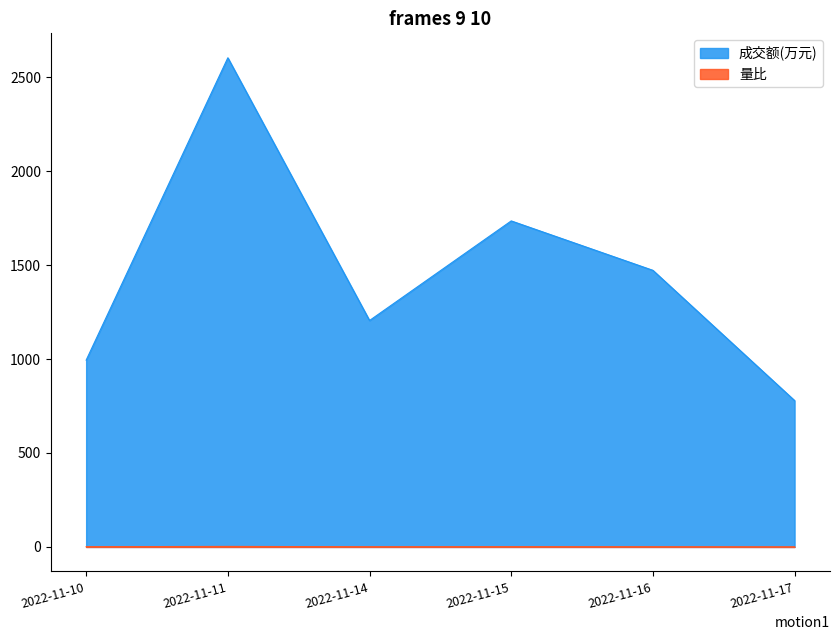

Where is the first local minimum for 成交额(万元)?

2022-11-14